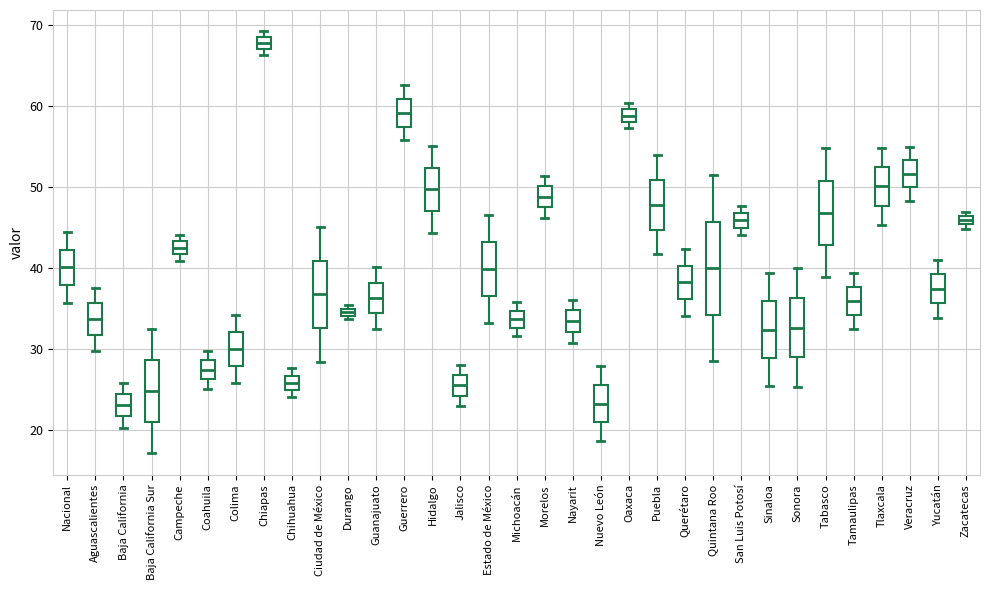

Where does the upper whisker of the box for Guerrero end on the y-axis? The values are not printed on the chart, so give them approximately, as read against the axis.

63